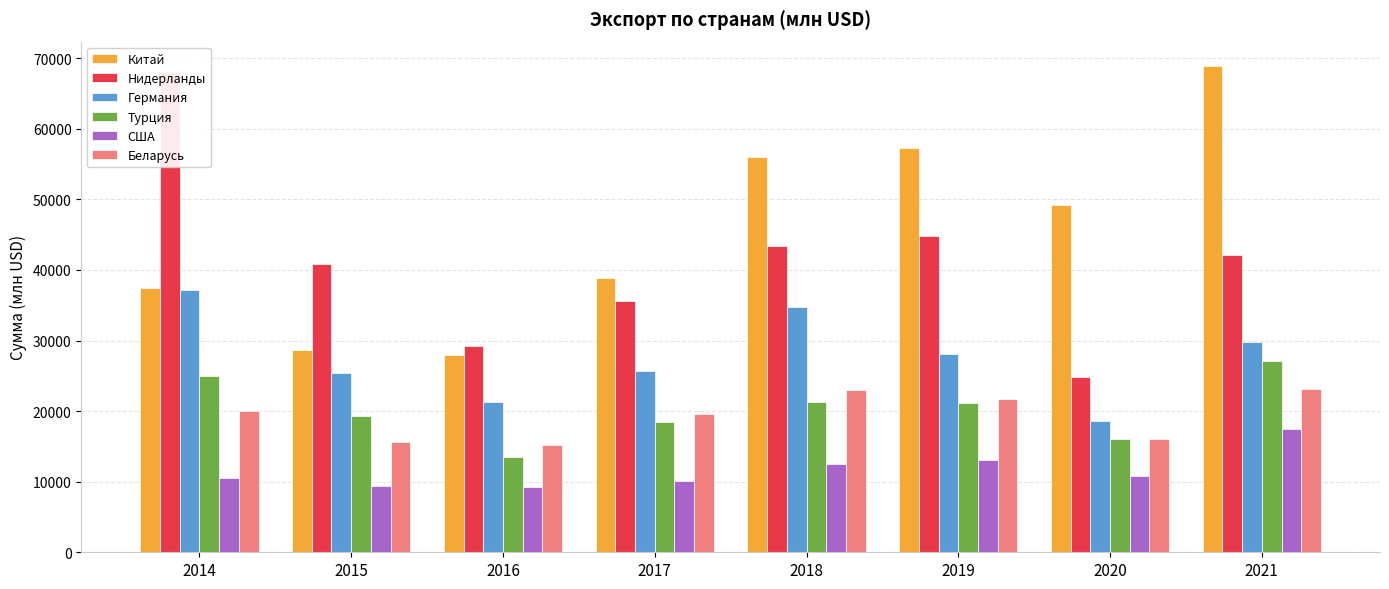

Are the bars grouped side by side (vs. stacked)?

Yes